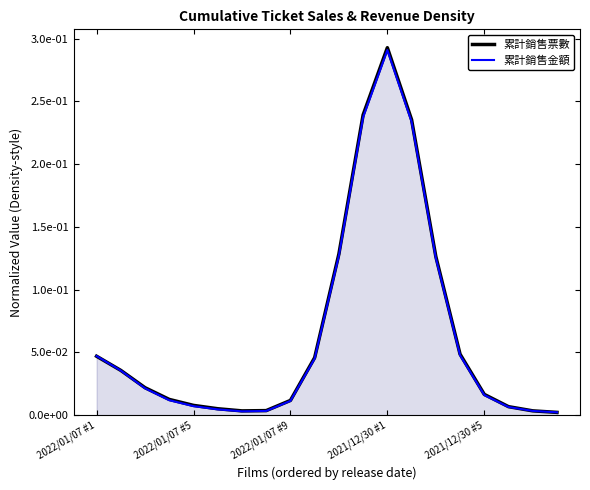

How many interior local valleys does the 累計銷售金額 series have?

1